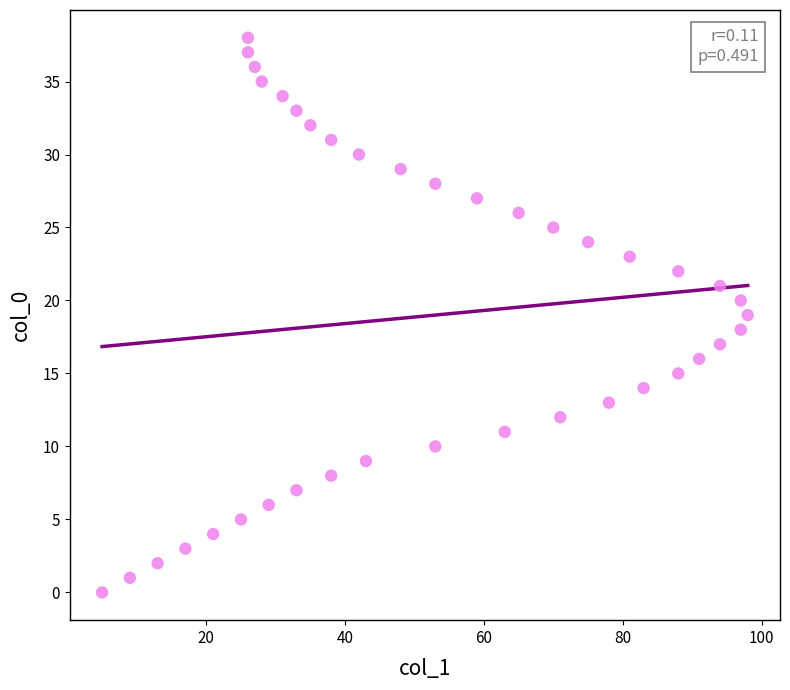

What is the range of X values (max minus min)?

93